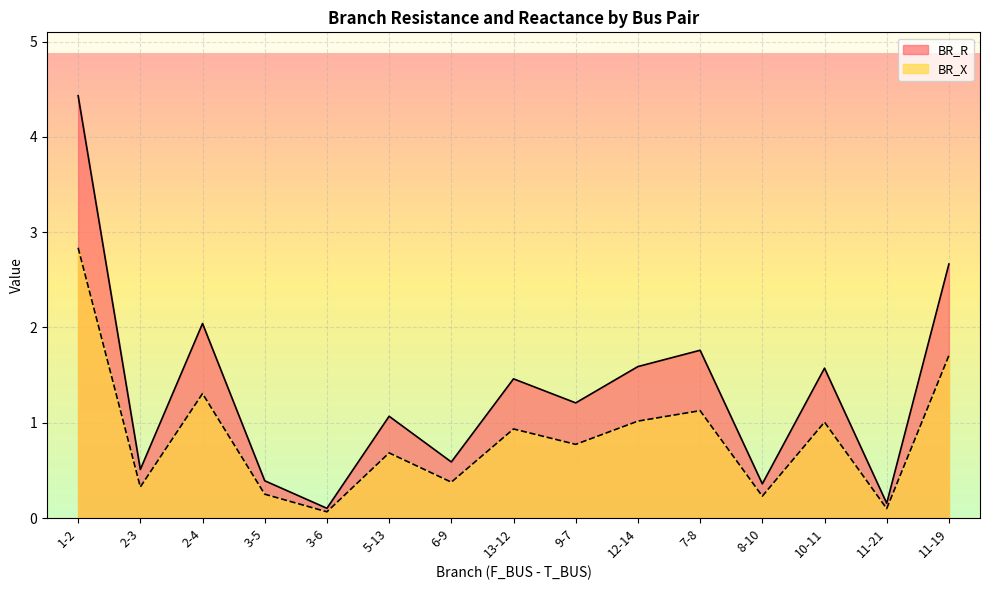

What is the maximum value shown in the chart?

4.4